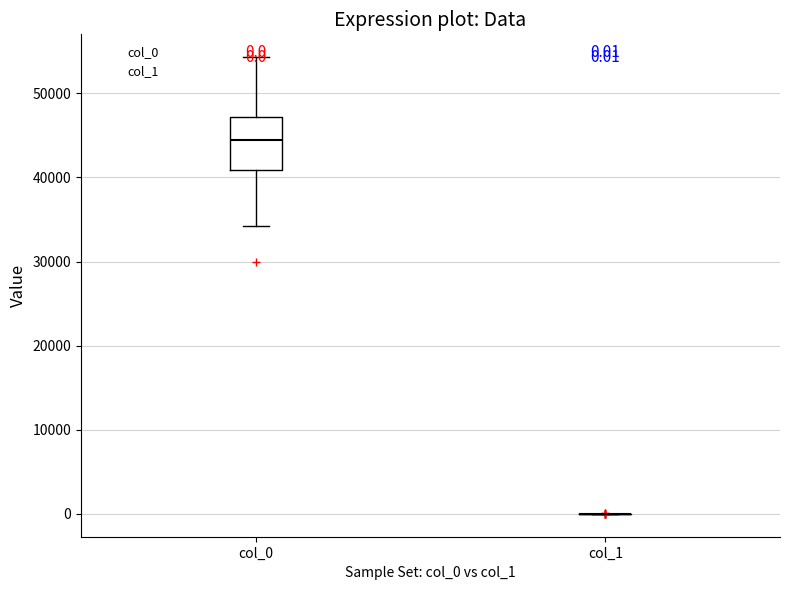

Which box is the tallest, from its lower edge to its upper edge?

col_0